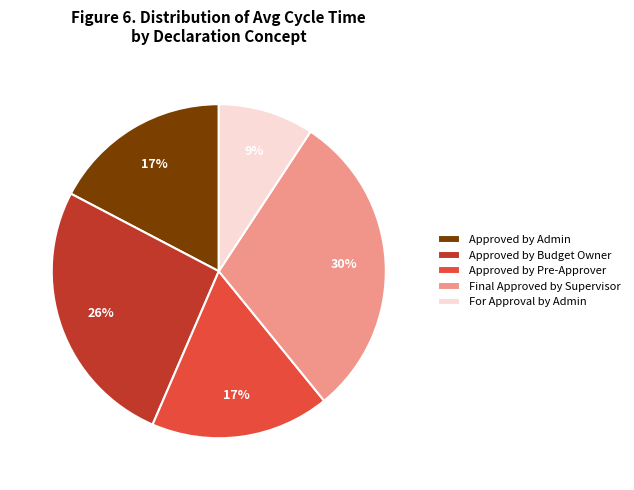

Which has a higher value, Approved by Budget Owner or Approved by Admin?

Approved by Budget Owner